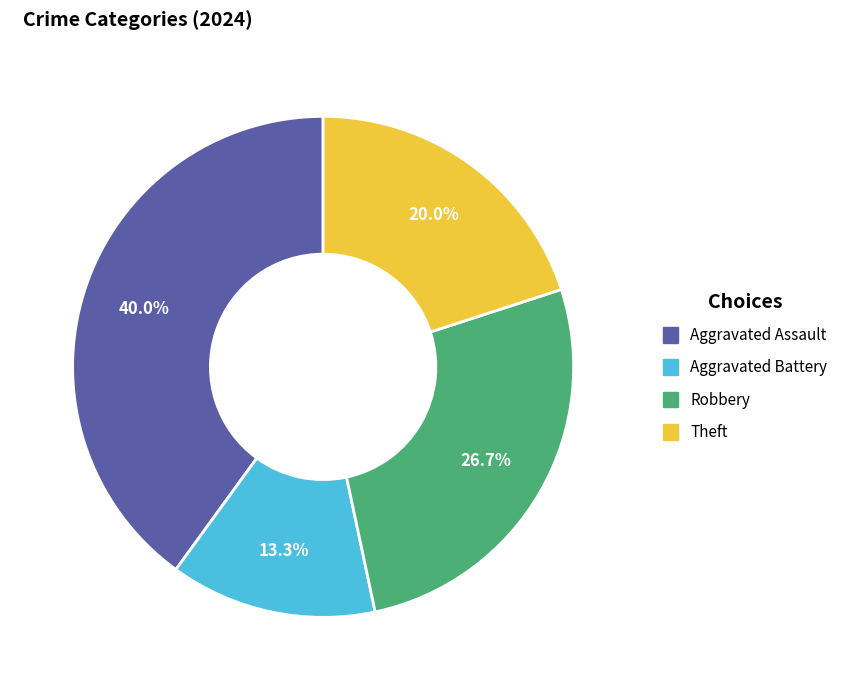

To the nearest percent, what is the average slice percentage?

25%